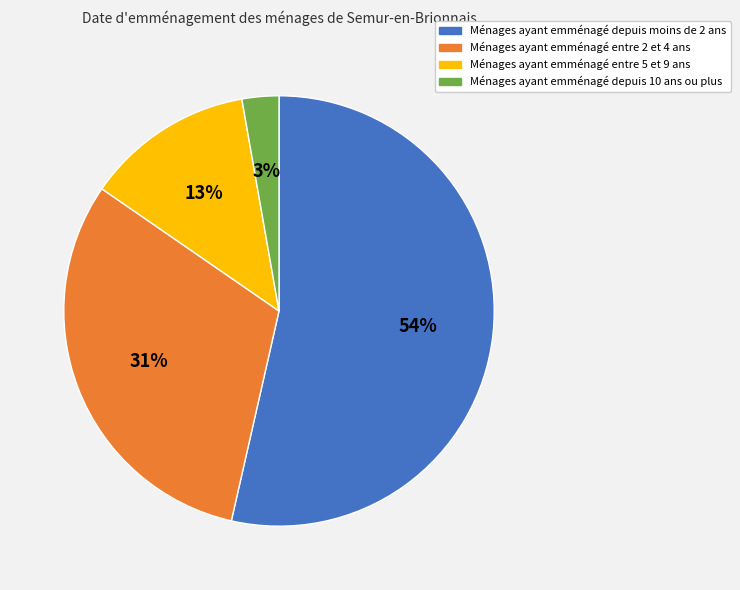

Count the number of slices in the pie.

4